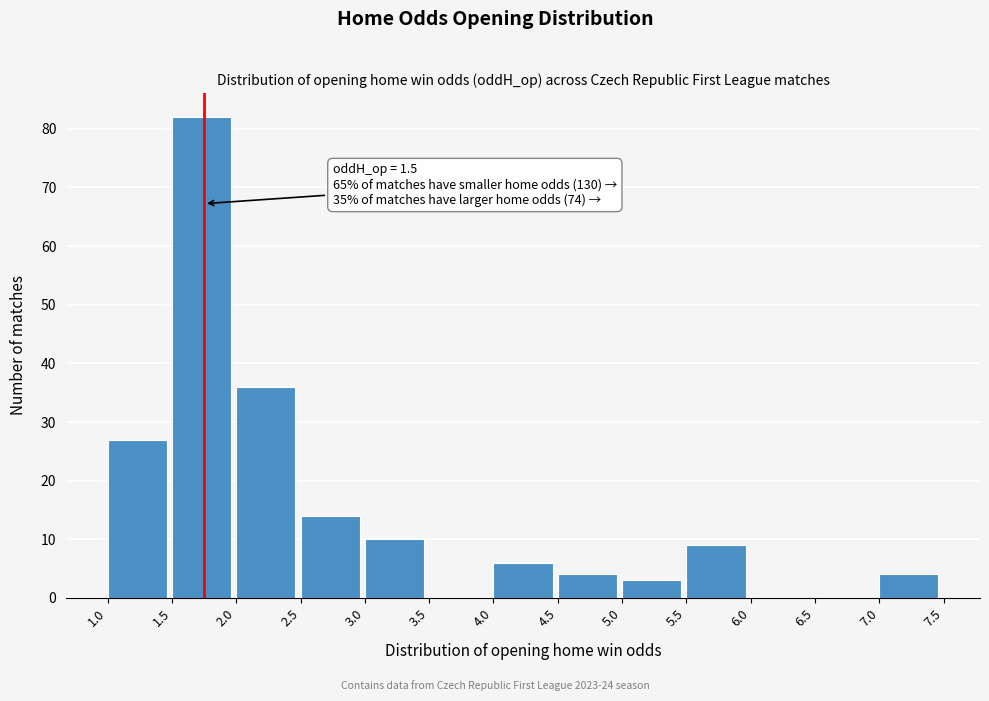

Over which range of the x-axis is the bar tallest?

1.5 to 2.0